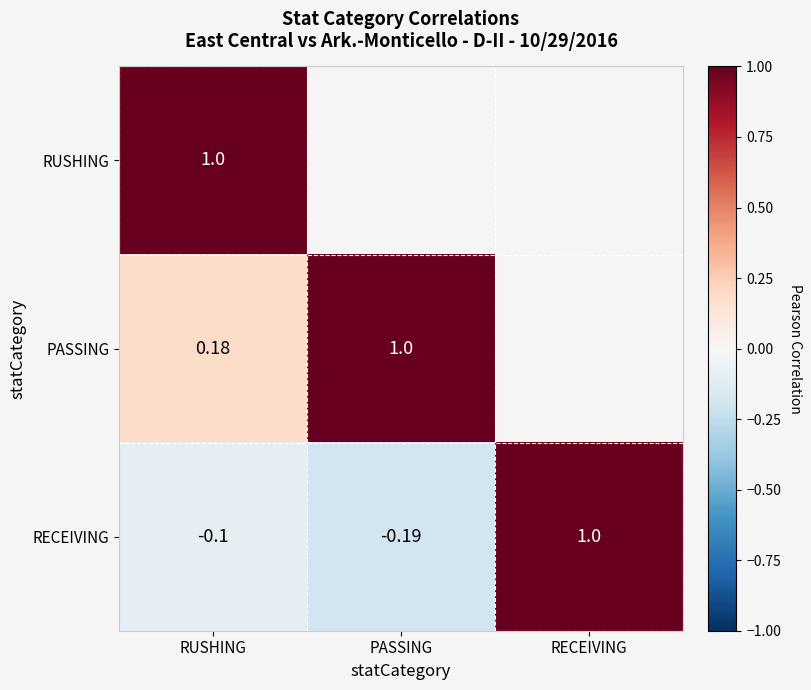

Where does the RECEIVING series first go above 0?

RECEIVING